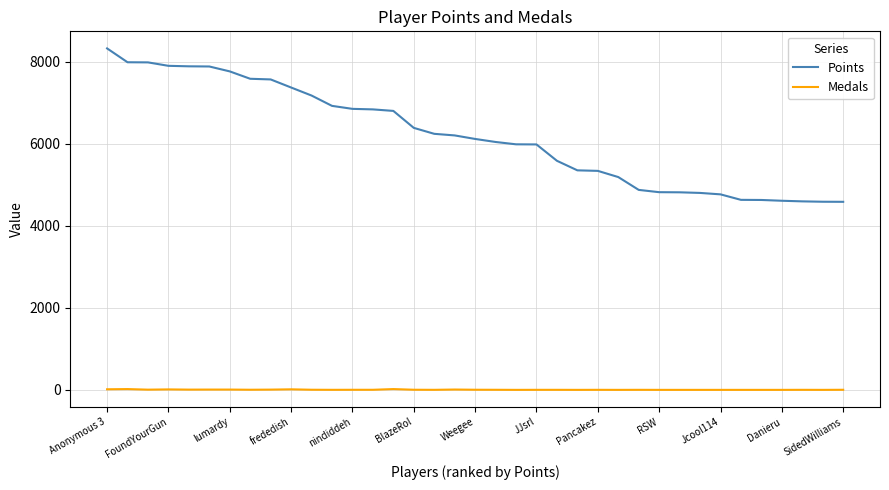

At how many categories does at least one series exceed 5860?

22